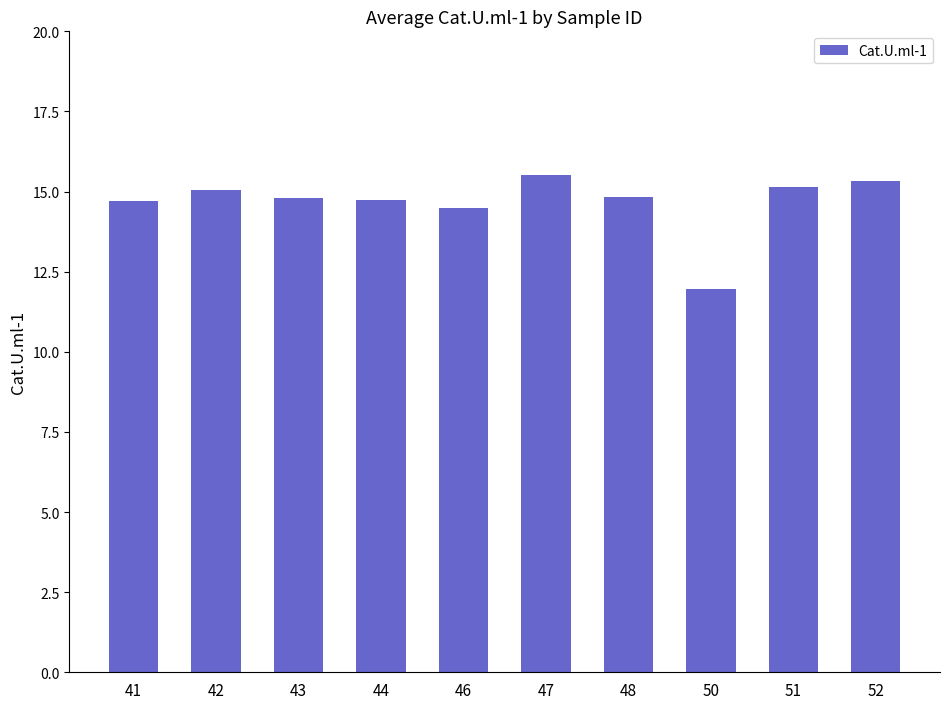

Reading left to right, what are all the values shown in this chart?

41=14.7	42=15.1	43=14.8	44=14.7	46=14.5	47=15.5	48=14.8	50=12.0	51=15.2	52=15.3